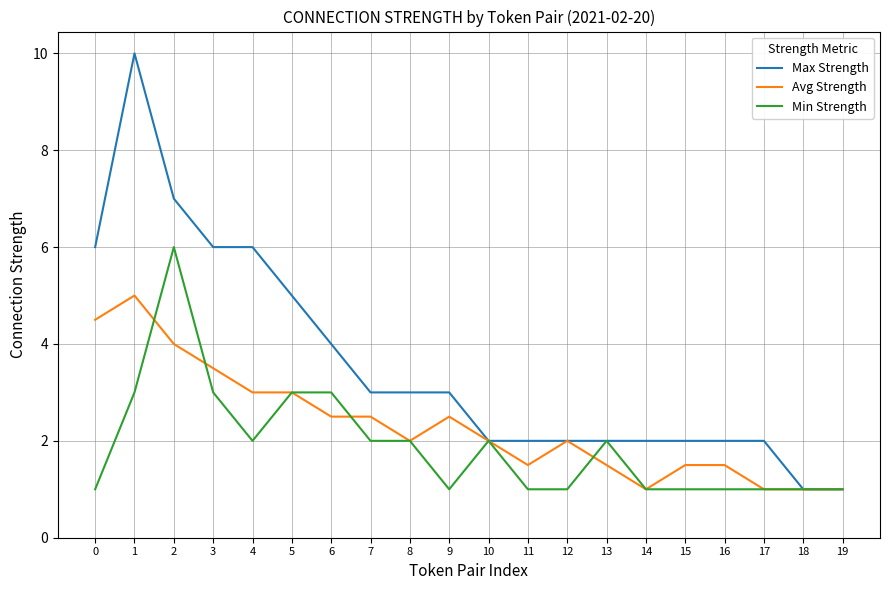

What is the difference between the highest and lowest values at 6?

1.5